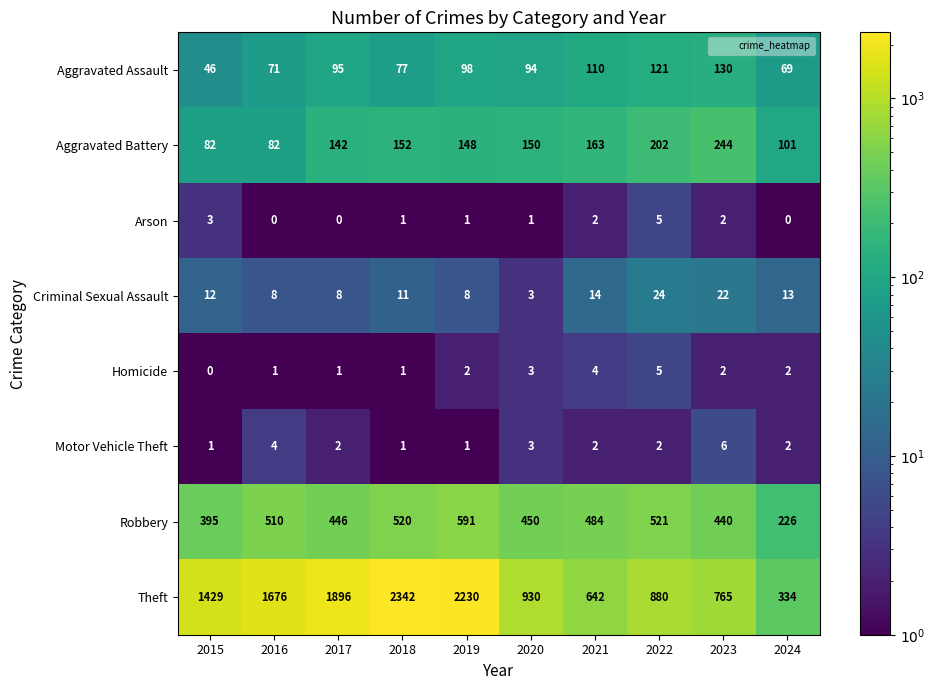

What is the difference between the Aggravated Battery values at 2021 and 2023?

81